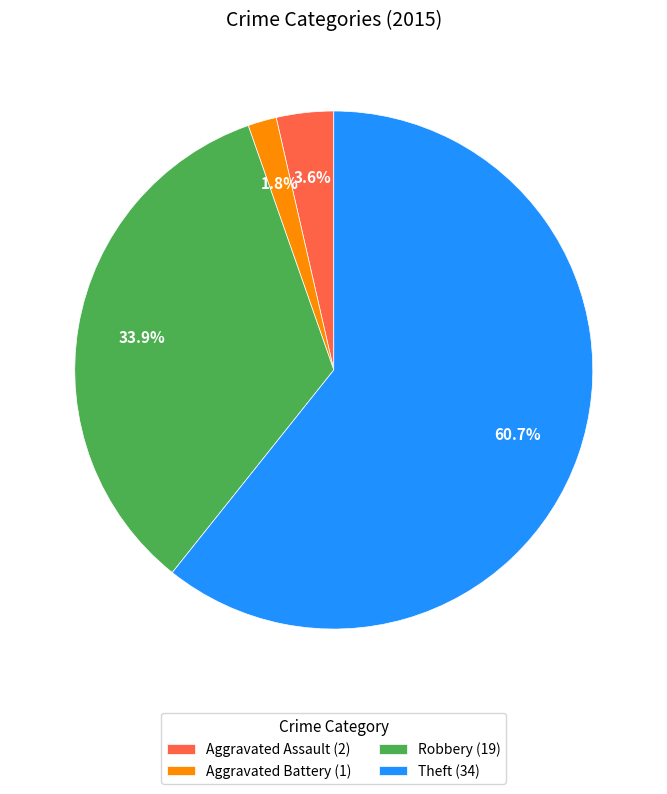

Which category has the biggest portion of the pie?

Theft (34)